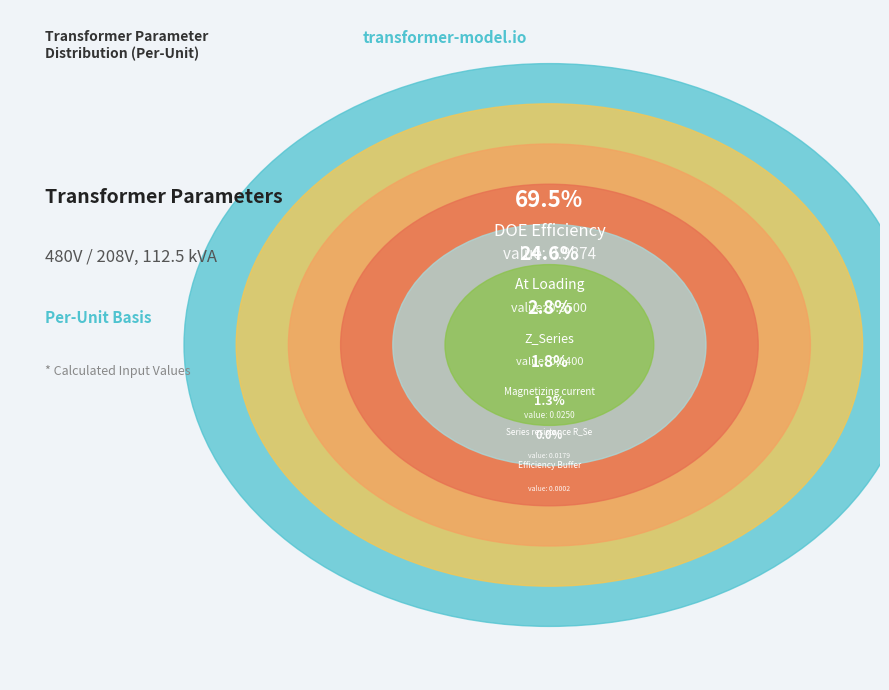

Count the number of slices in the pie.

6